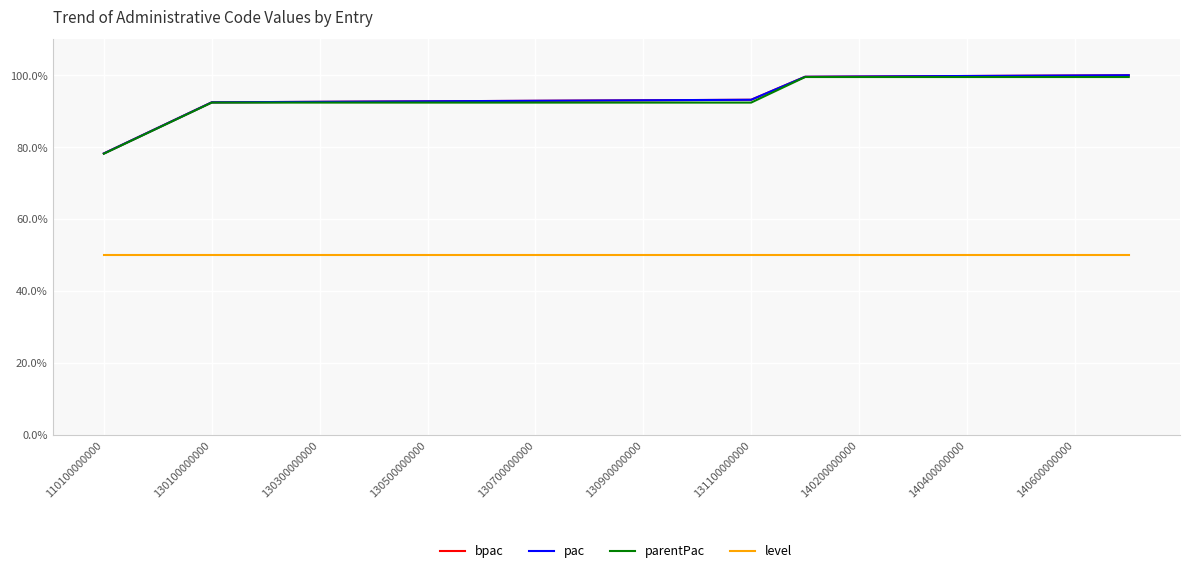

Does the chart have visible grid lines?

Yes